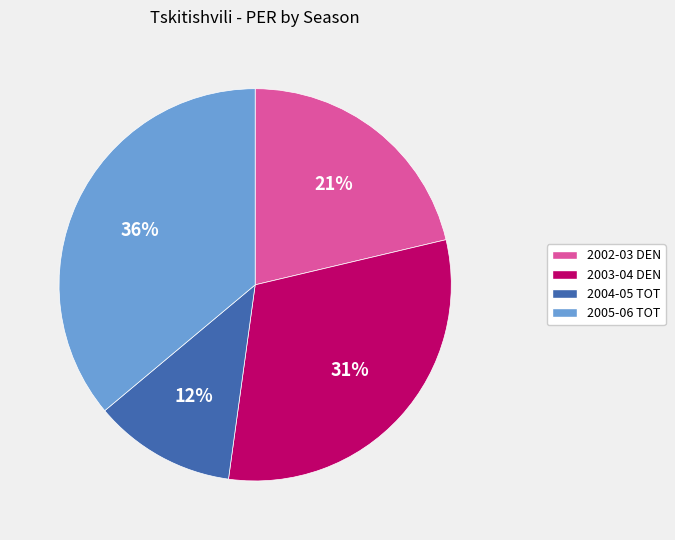

What percentage is the 2004-05 TOT slice, to the nearest percent?

12%